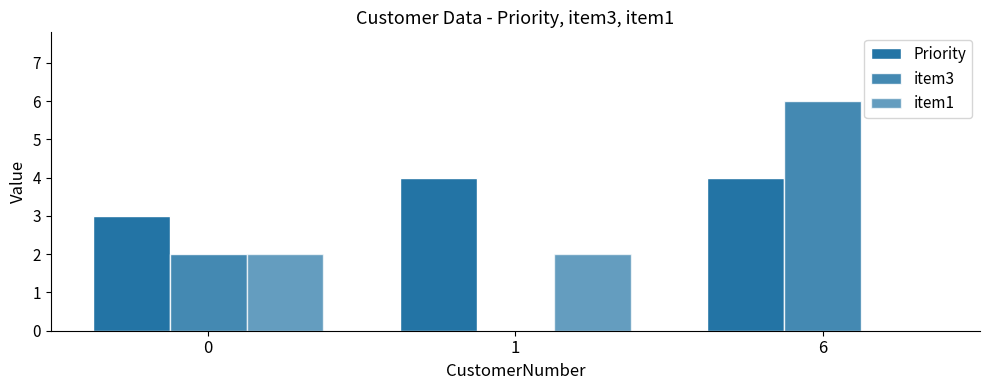

What is the value of the Priority bar at the 3rd from the left?

4